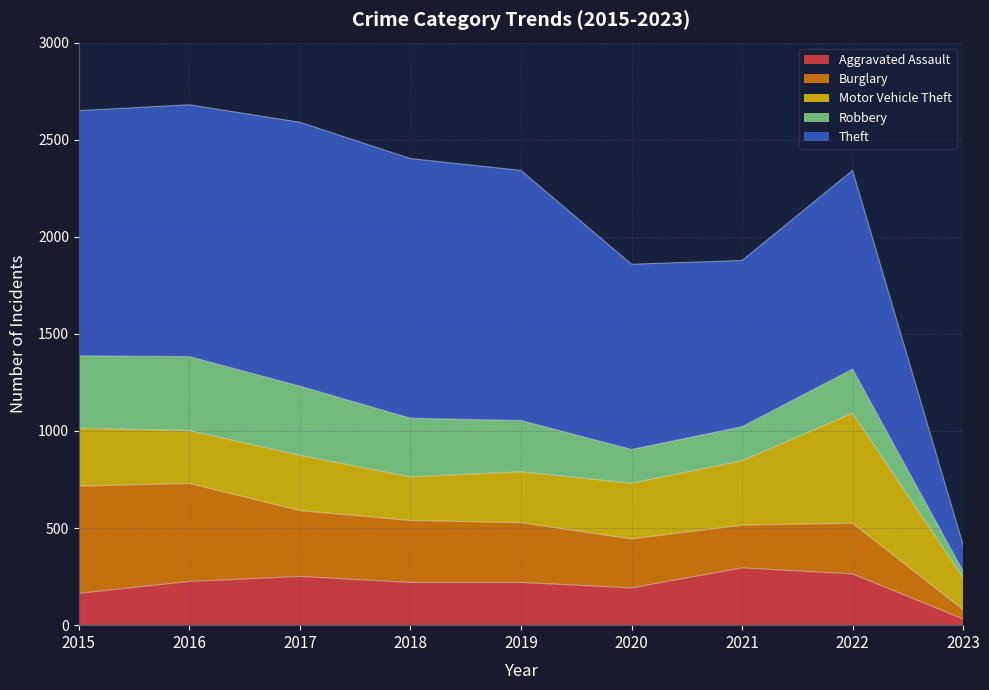

How many data points in Robbery are less than 264?

4